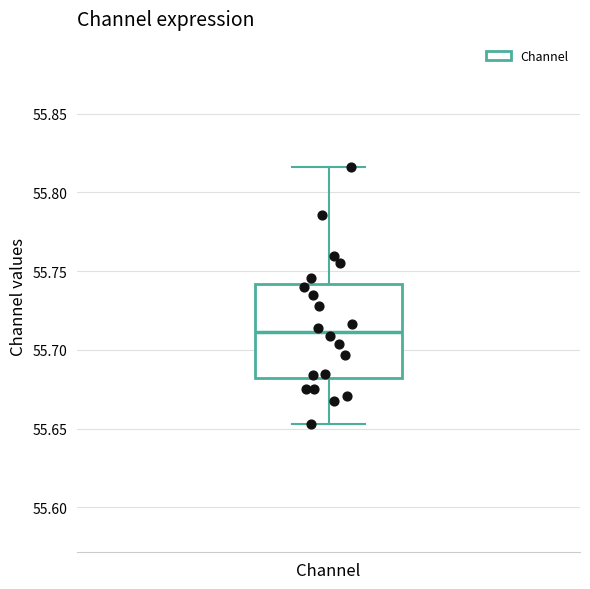

Read this box plot against the y-axis: the position of the median line, the range covered by the box, and the ends of both whiskers. The values are not printed on the chart, so give them approximately, as read against the axis.

median 55.710, box 55.680 to 55.740, whiskers 55.655 to 55.815